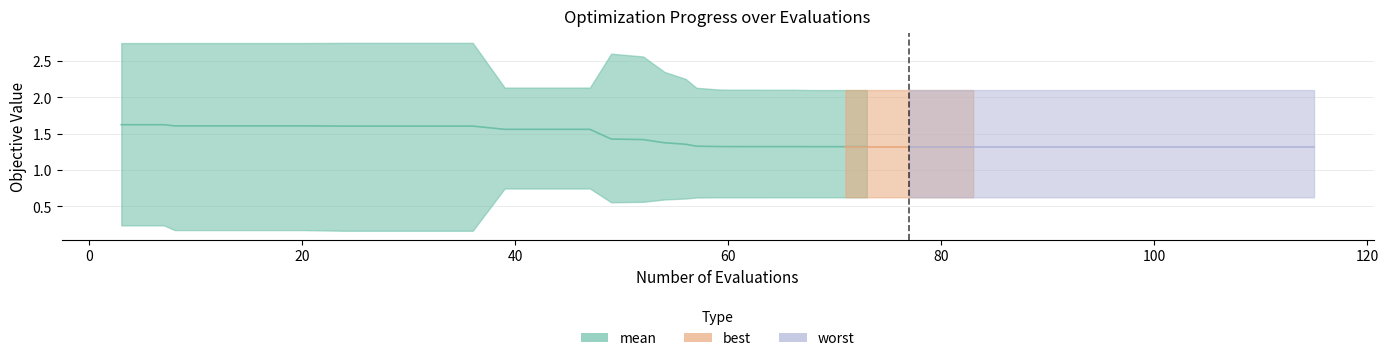

True or false: worst has more than 2 points higher than both neighbors.

False